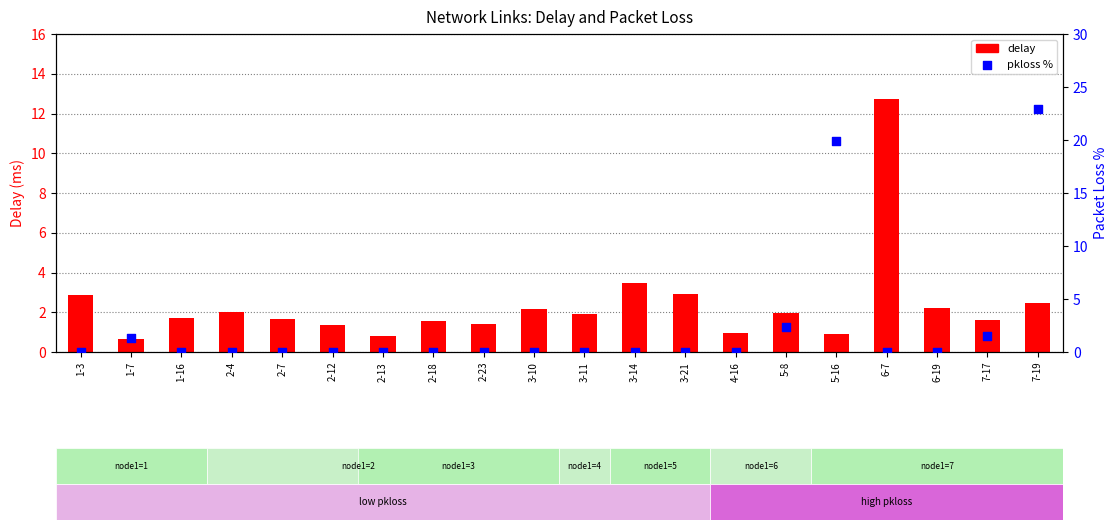

Which series contains the highest Y value?

percentile rank within the sample